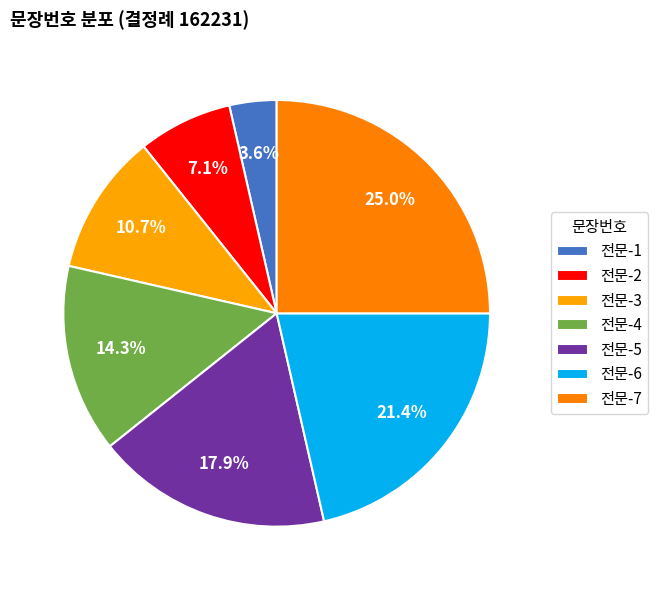

How many segments does this pie chart have?

7